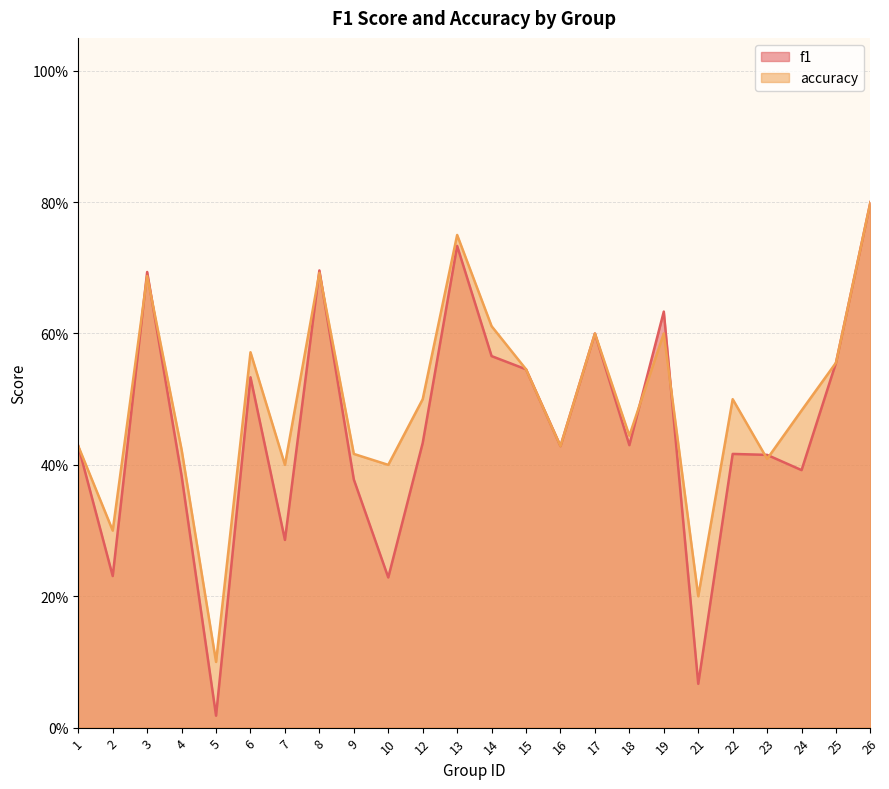

Is the value of accuracy at 19 greater than the value of f1 at 4?

Yes